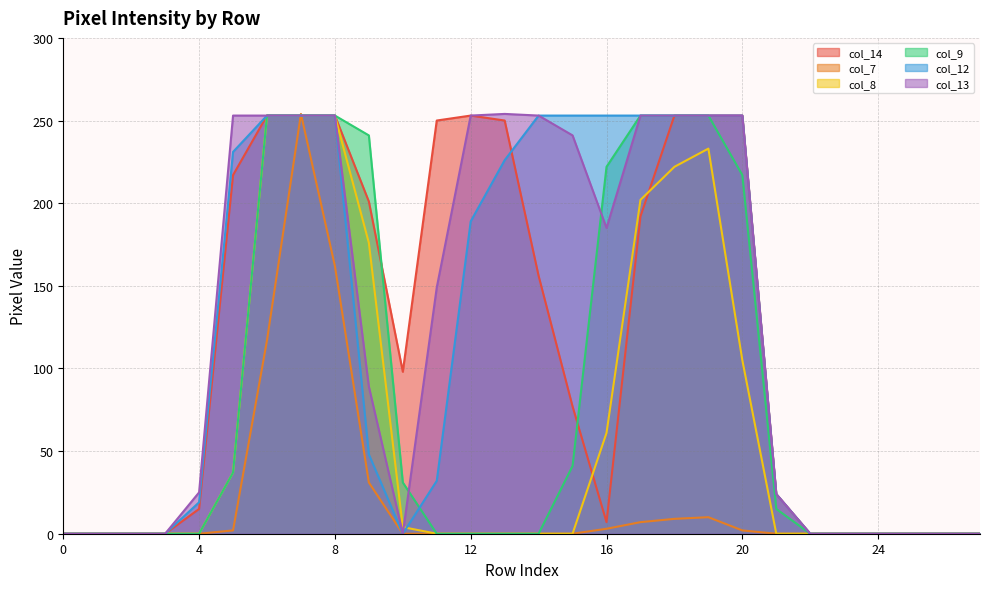

How many categories are shown in the chart?

28